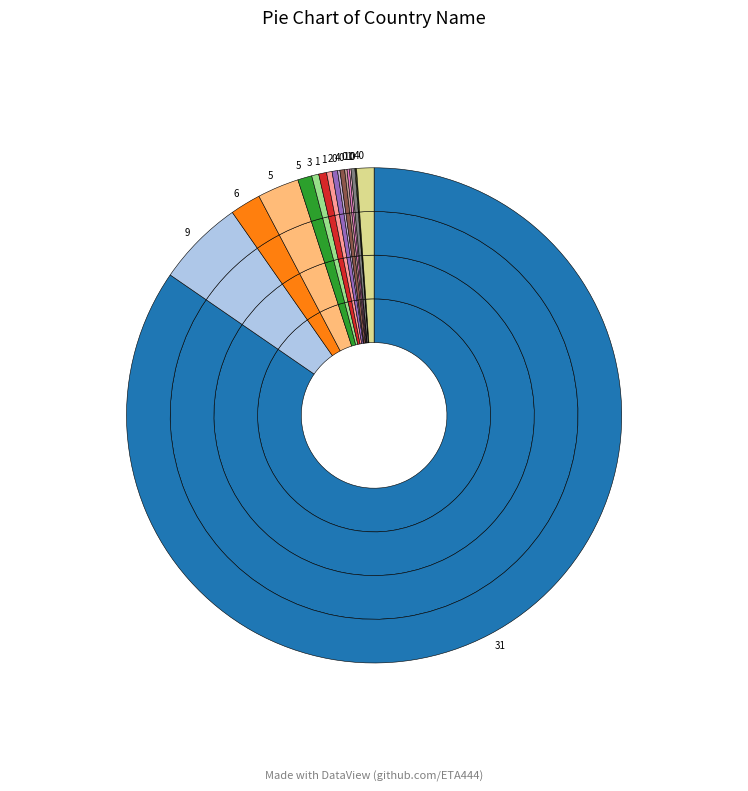

Which has a higher value, 1 or 0?

1